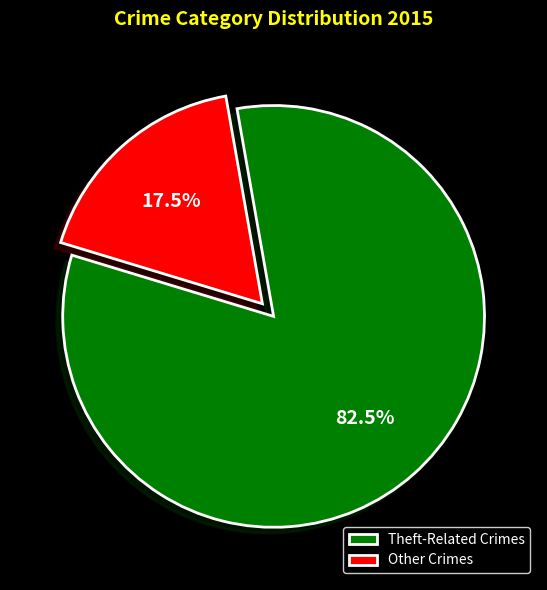

Is Other Crimes the majority of the pie?

No